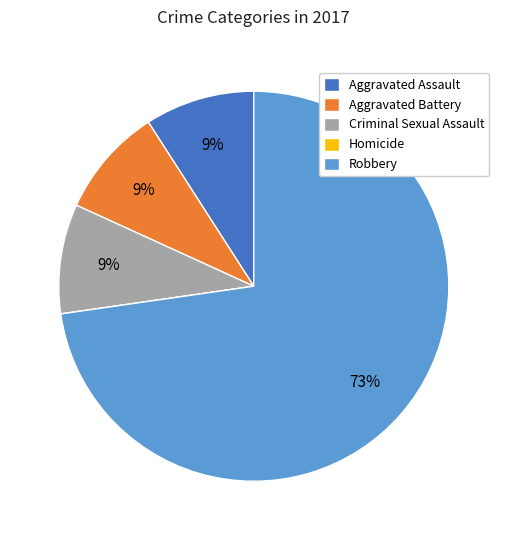

Approximately how many times larger is the value at Criminal Sexual Assault compared to Aggravated Battery?

1.0